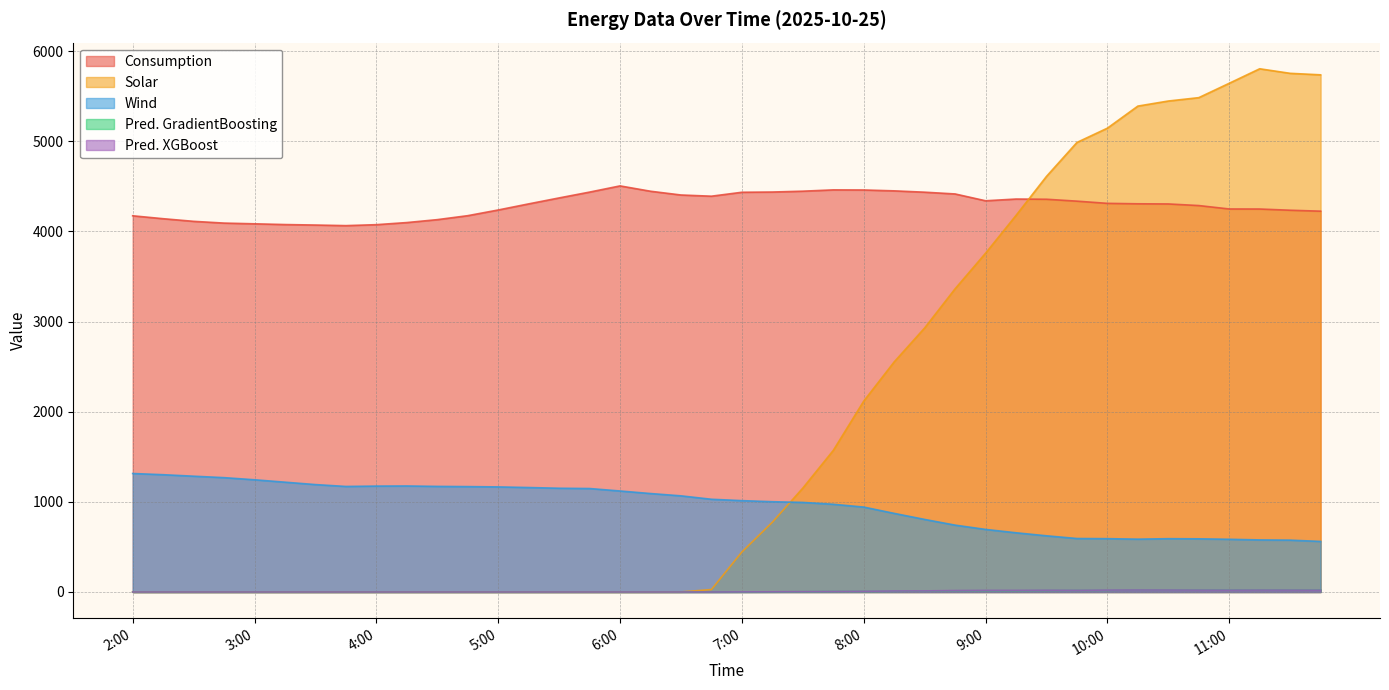

Which series changed the most between 9:15 and 11:15?

Solar